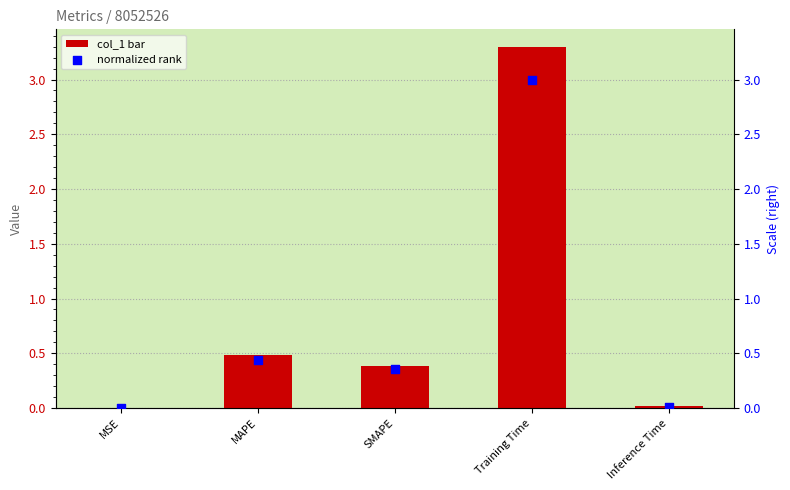

What are all the series names shown in the legend?

col_1, normalized rank